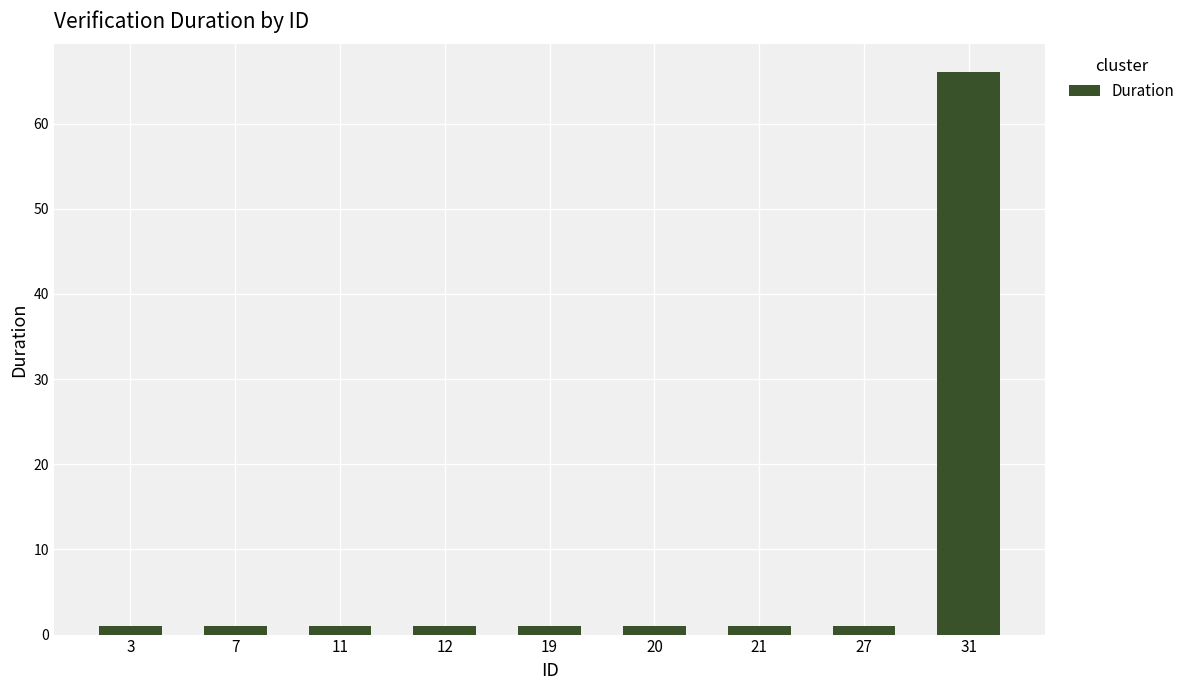

At which category does the chart reach its peak across all series?

31